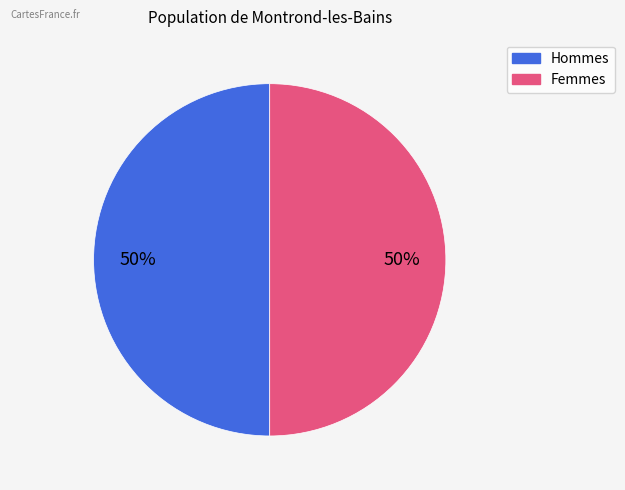

To the nearest percent, what is the average slice percentage?

50%